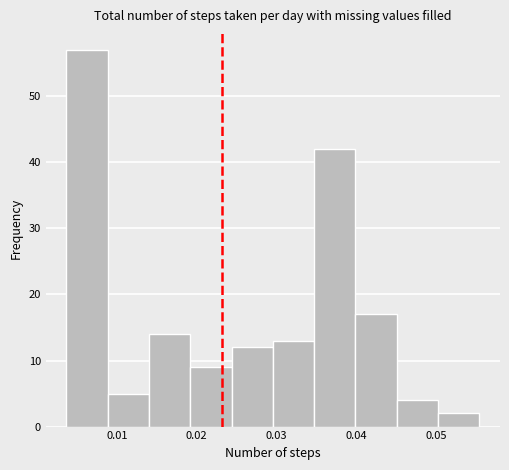

Reading left to right, transcribe this chart: for each bar, give the range it covers on the x-axis and its height. Neither the bar edges nor the heights are printed on the chart, so give them approximately, as read against the axes.

0.004 to 0.009: 57
0.009 to 0.014: 5
0.014 to 0.019: 14
0.019 to 0.024: 9
0.024 to 0.030: 12
0.030 to 0.035: 13
0.035 to 0.040: 42
0.040 to 0.045: 17
0.045 to 0.050: 4
0.050 to 0.055: 2